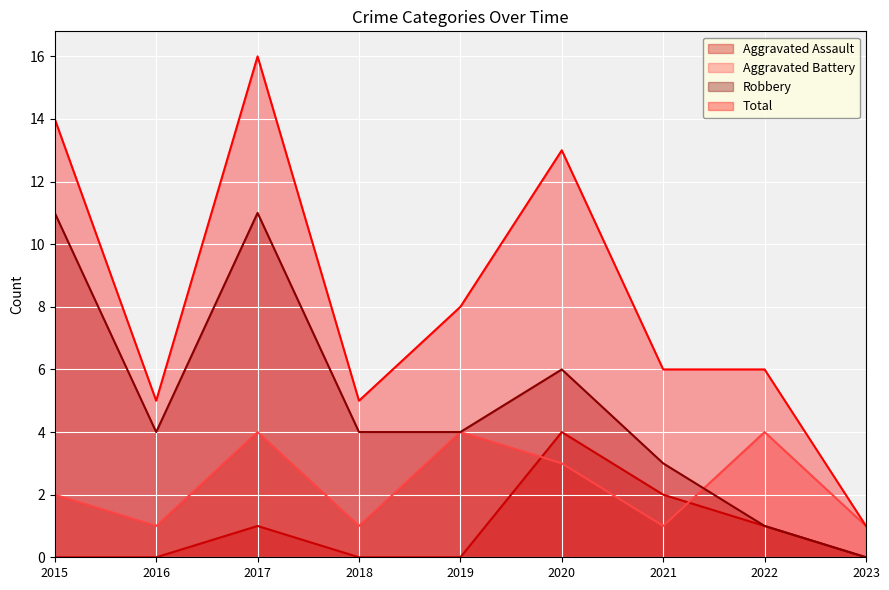

What are all the series names shown in the legend?

Aggravated Assault, Aggravated Battery, Robbery, Total